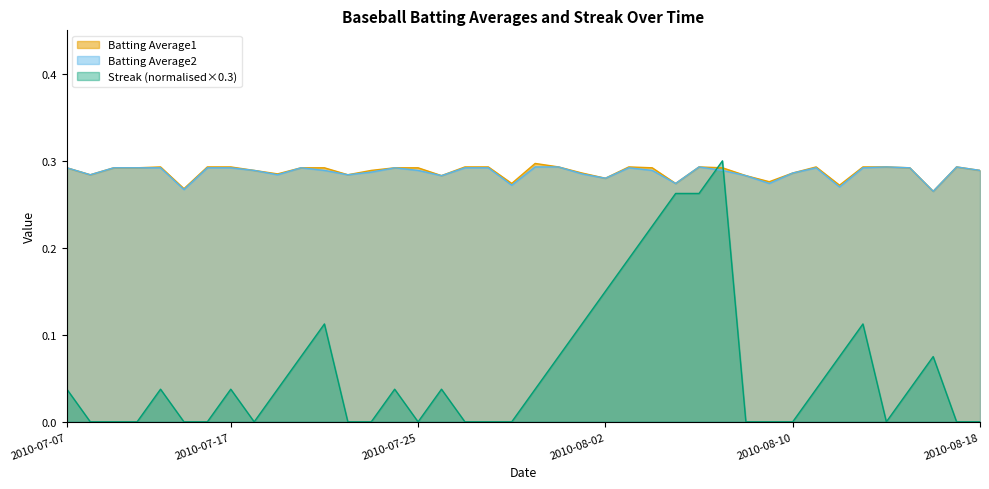

Which category has the lowest value across all series?

2010-07-08